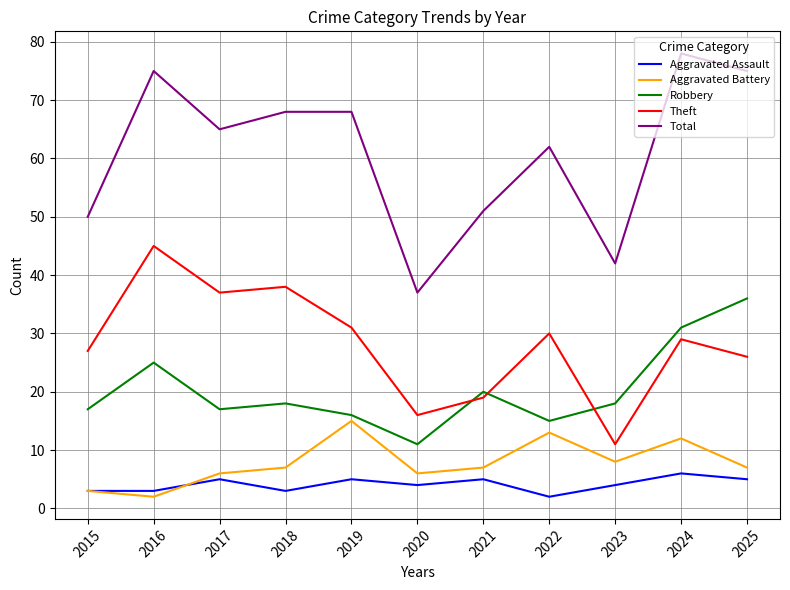

What is the difference between the second highest and second lowest values in the Robbery series?

16